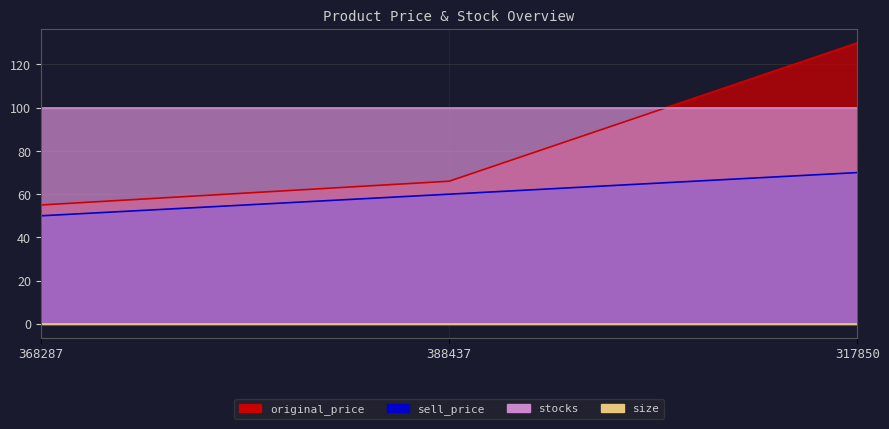

What is the difference between the highest and lowest values at 368287?

5